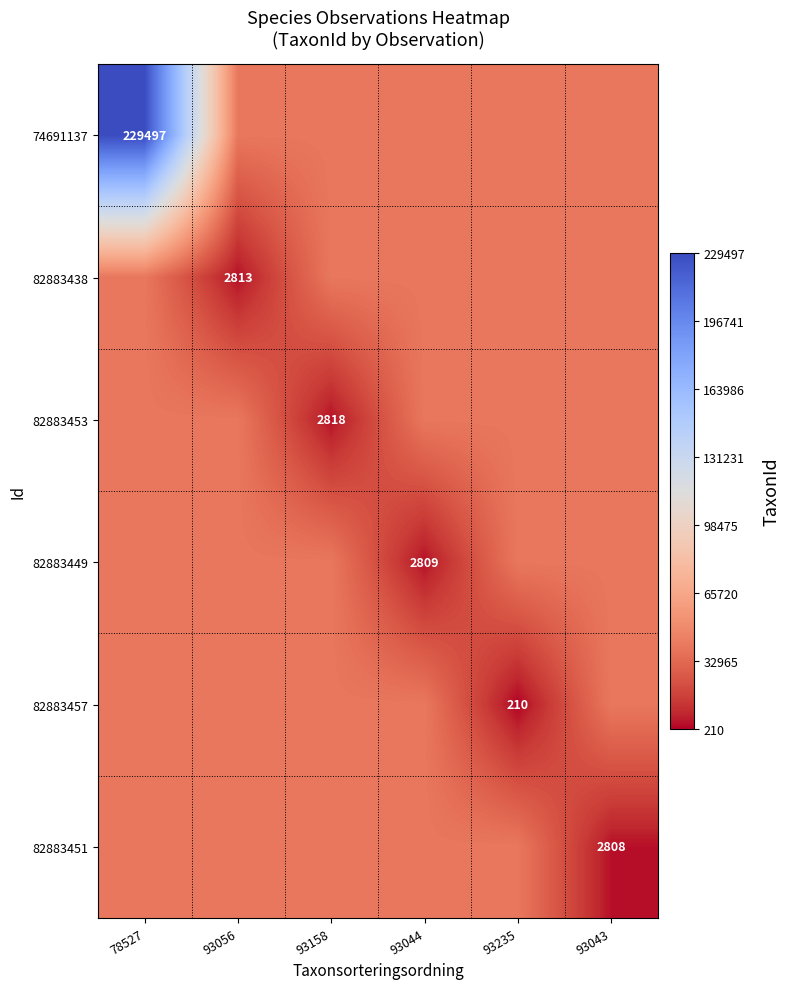

At which category is the sum across all series the highest?

78527